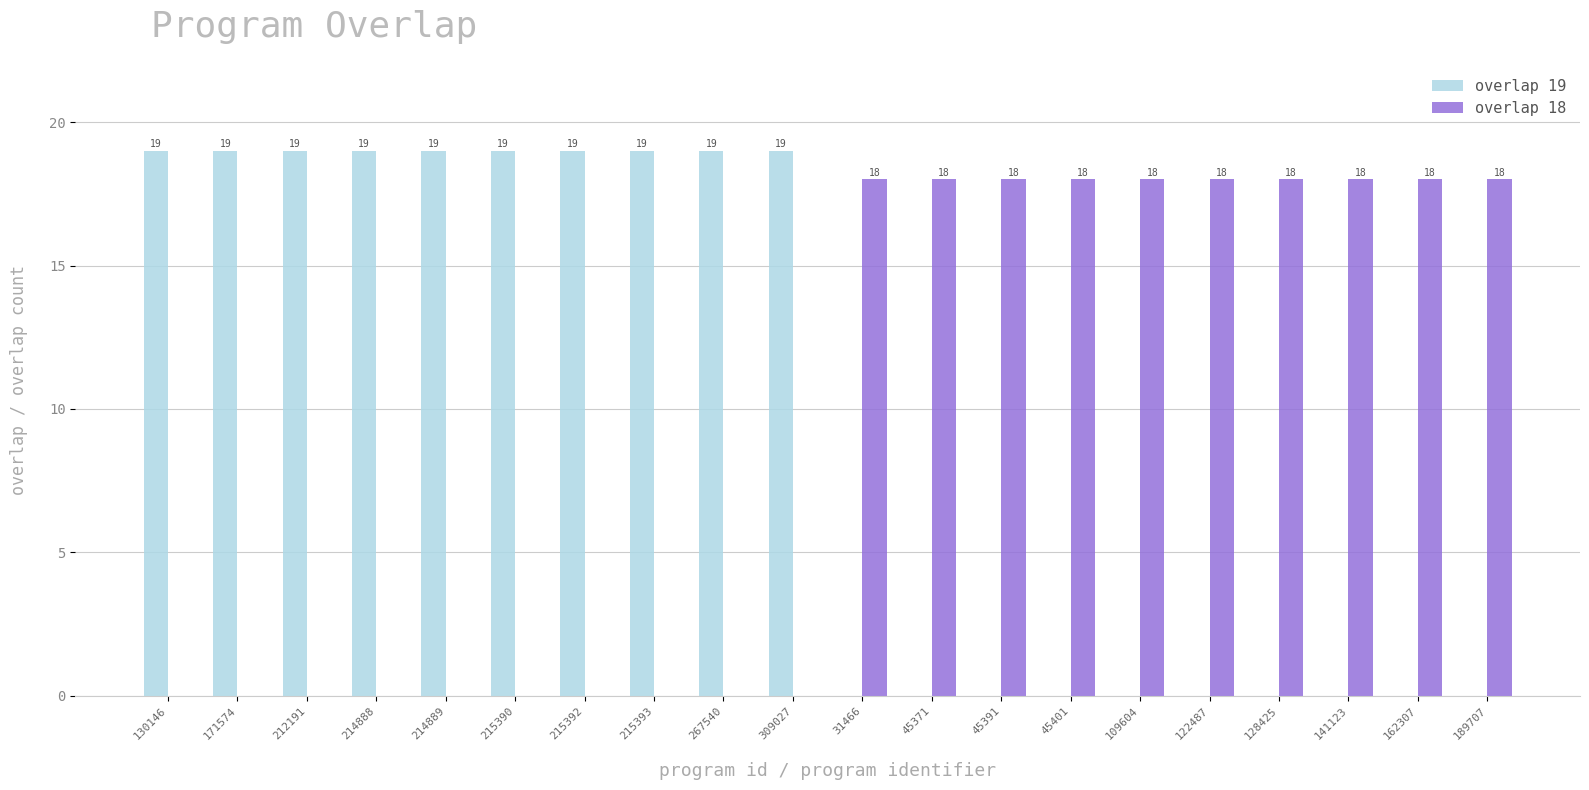

Are the bars grouped side by side (vs. stacked)?

Yes